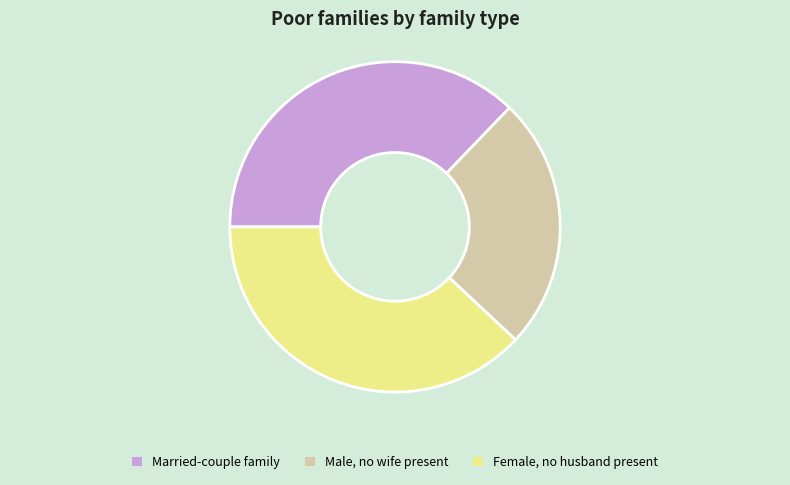

Does any single category account for the majority?

No